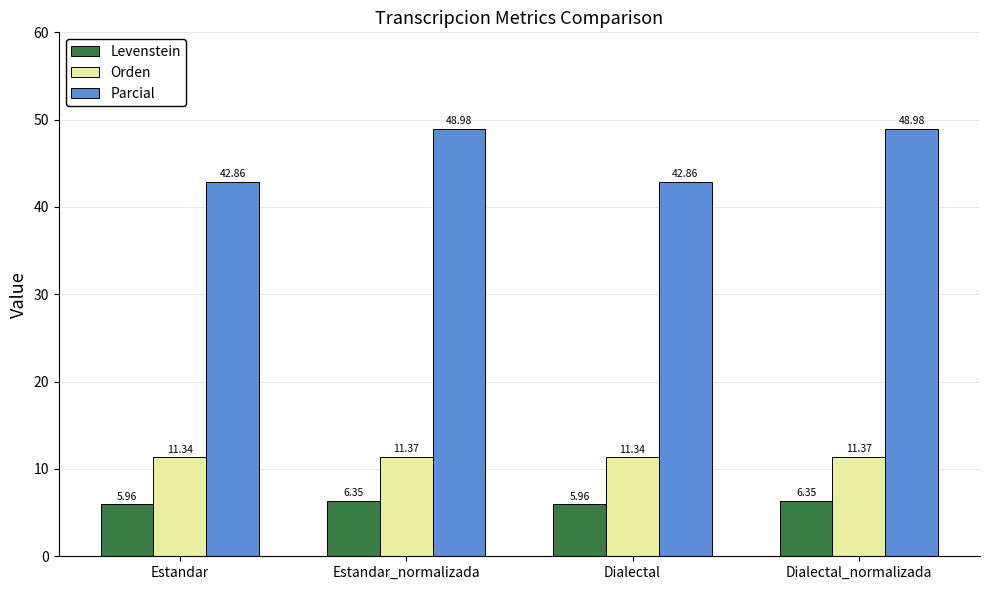

List the series in order of their peak value, highest first.

Parcial, Orden, Levenstein